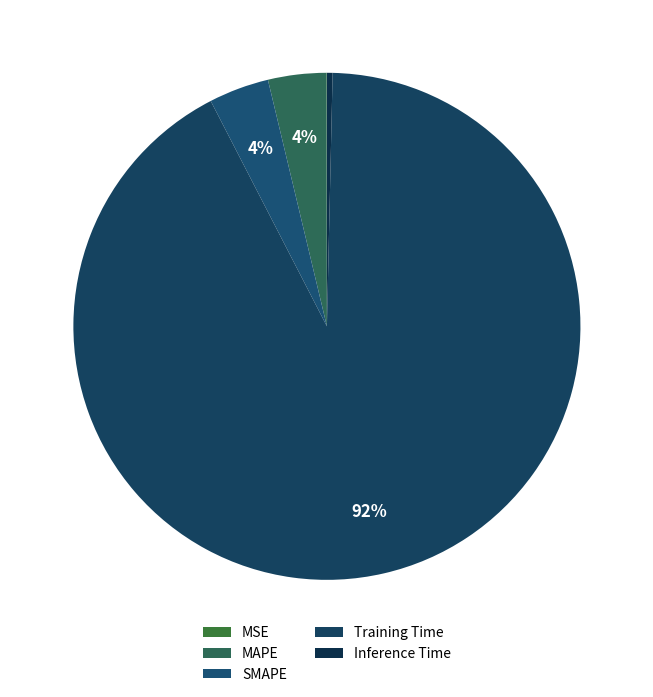

How many slices are in this pie chart?

5